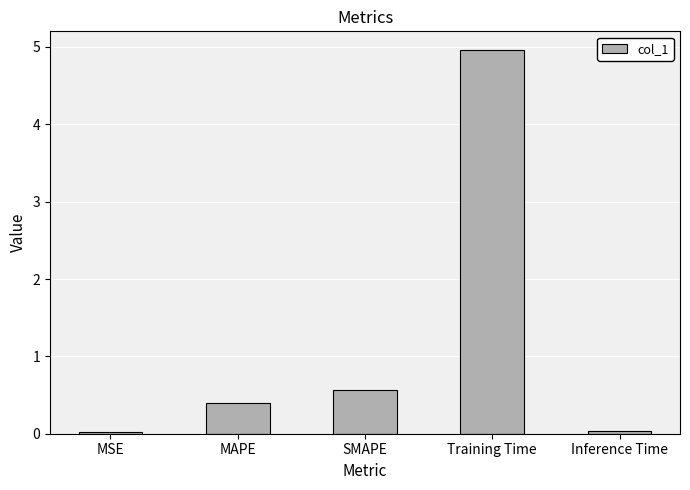

What is the label of the 3rd bar from the left?

SMAPE